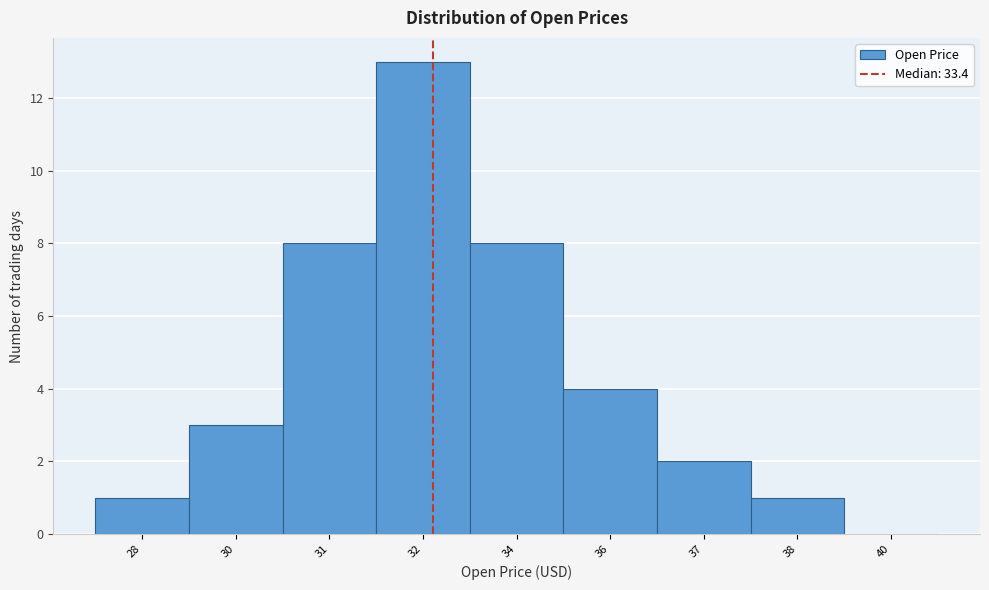

Reading left to right, transcribe all the data shown in this chart.

28=1	30=3	31=8	32=13	34=8	36=4	37=2	38=1	40=0